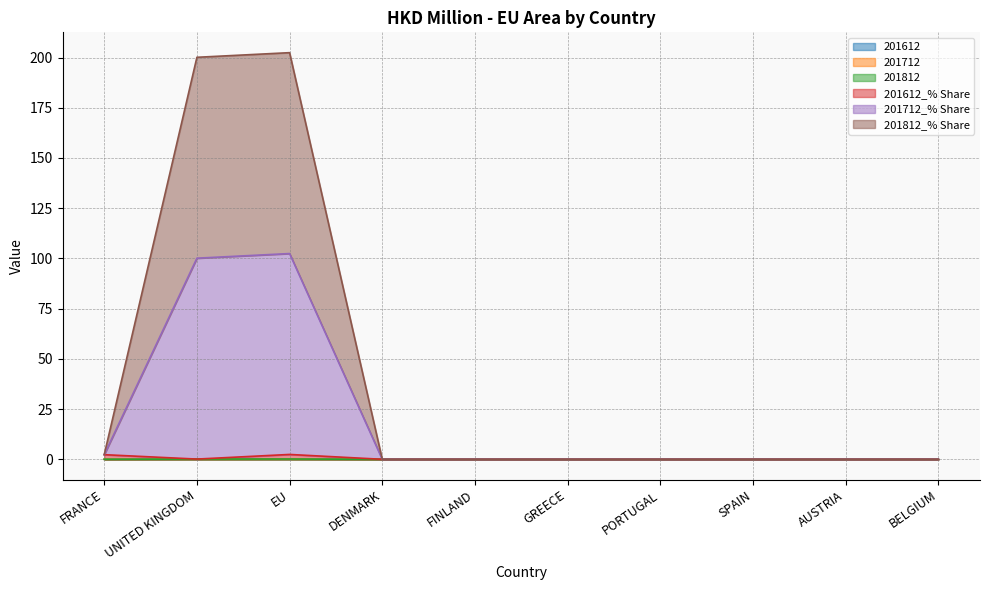

List the labels in order of 201712_% Share value, smallest first.

DENMARK, FINLAND, GREECE, PORTUGAL, SPAIN, AUSTRIA, BELGIUM, FRANCE, UNITED KINGDOM, EU